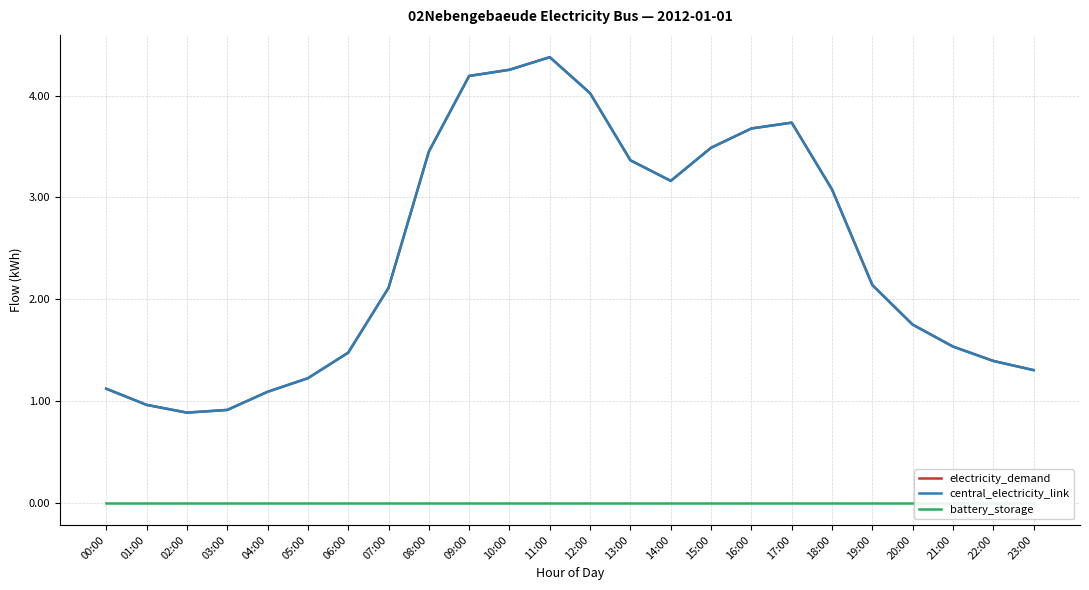

Which series has the largest total across all categories?

electricity_demand